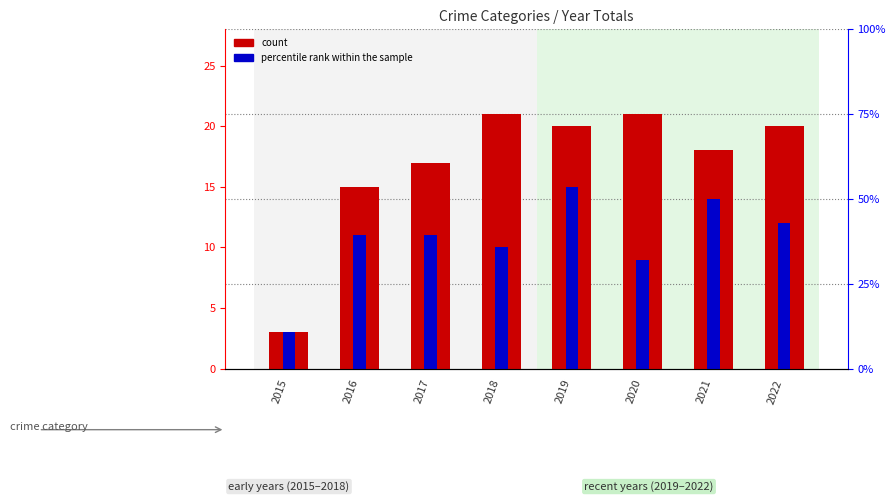

What are all the series names shown in the legend?

count, percentile rank within the sample